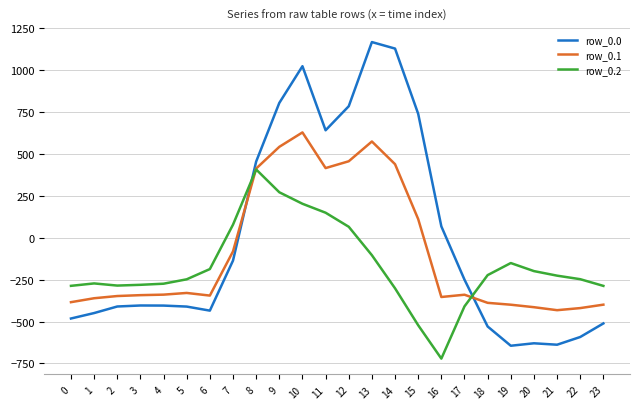

Is the value of row_0.1 at 21 greater than the value of row_0.2 at 19?

No